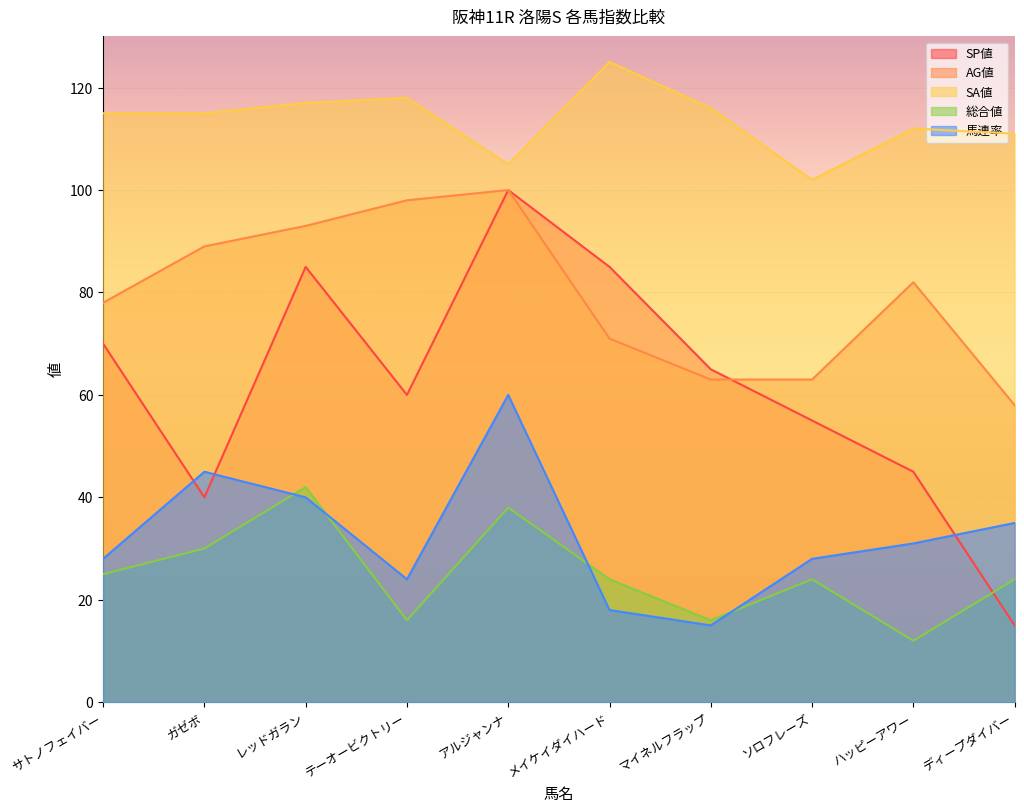

How many data points in 総合値 are less than 24?

3